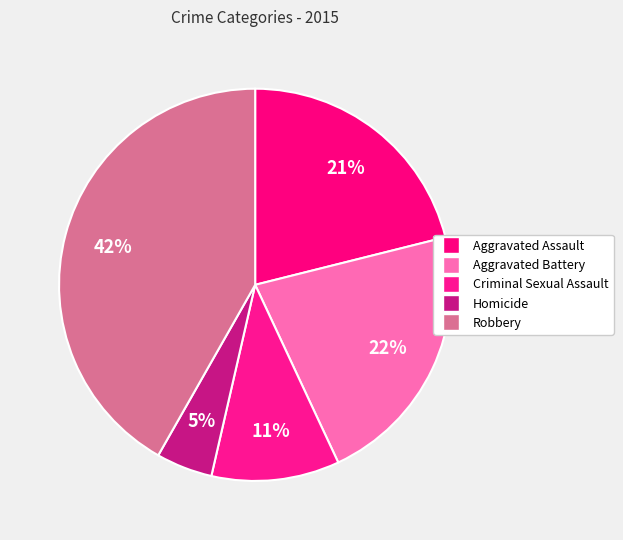

To the nearest percent, what is the difference between the Aggravated Battery and Homicide slice percentages?

17%